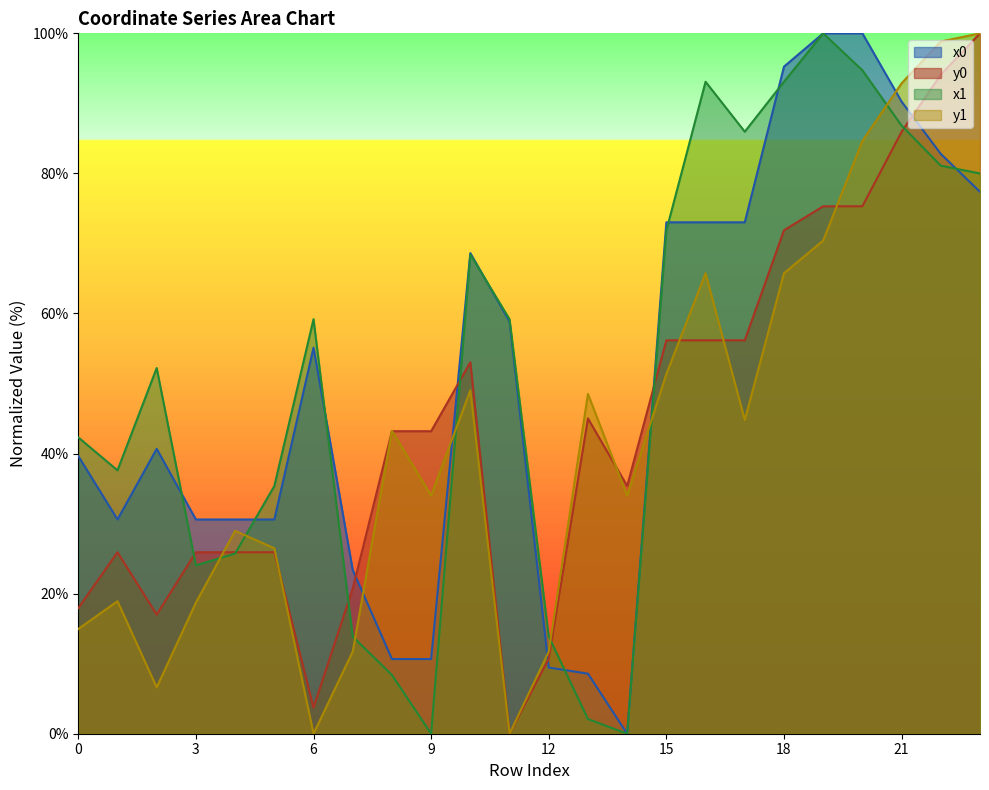

How many values in the x0 series exceed 55?

12